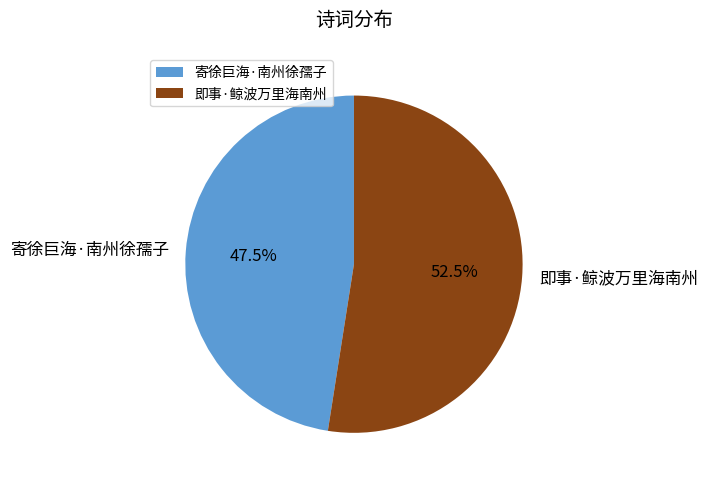

To the nearest percent, what is the average slice percentage?

50%